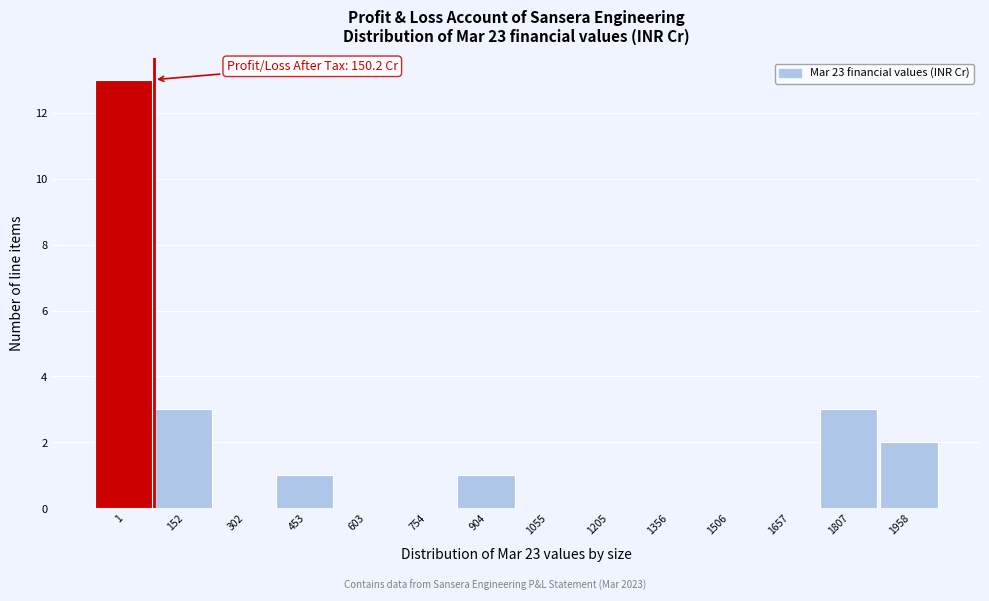

Reading right to left, extract all data points from this chart.

1958=2	1807=3	1657=0	1506=0	1356=0	1205=0	1055=0	904=1	754=0	603=0	453=1	302=0	152=3	1=13